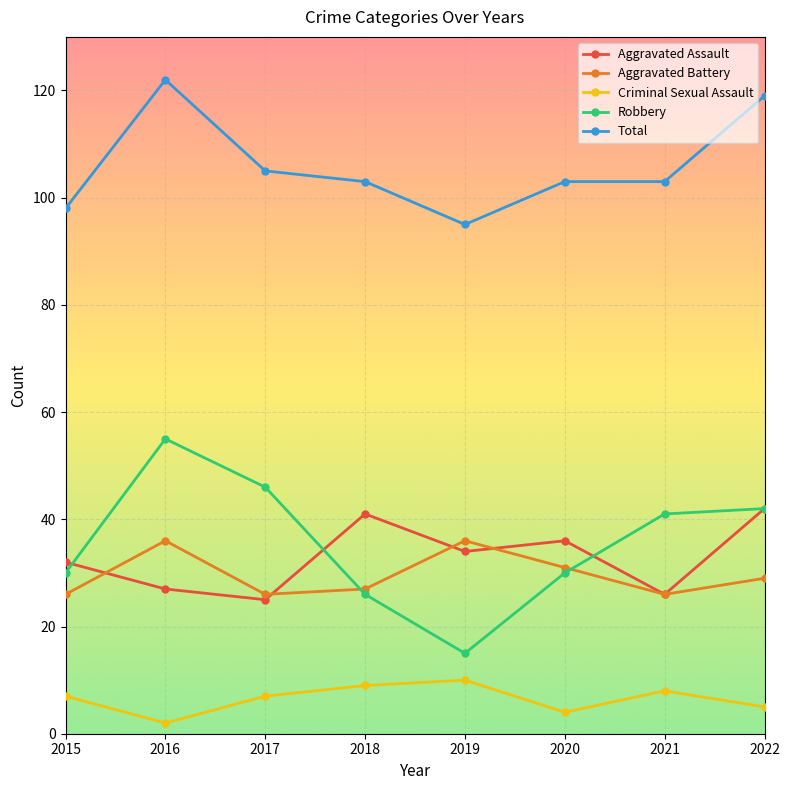

Between 2019 and 2022, which series saw the biggest shift?

Robbery